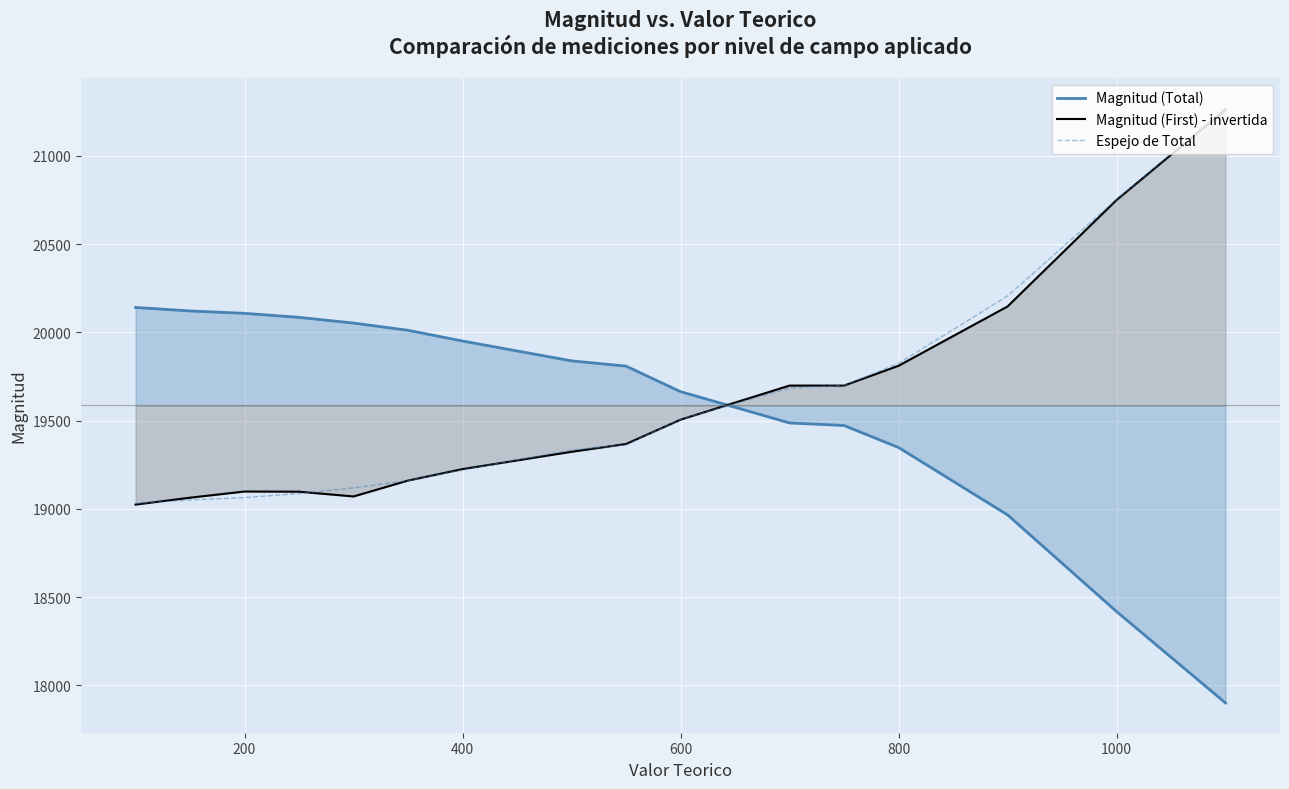

What is the smallest value displayed?

17900.3